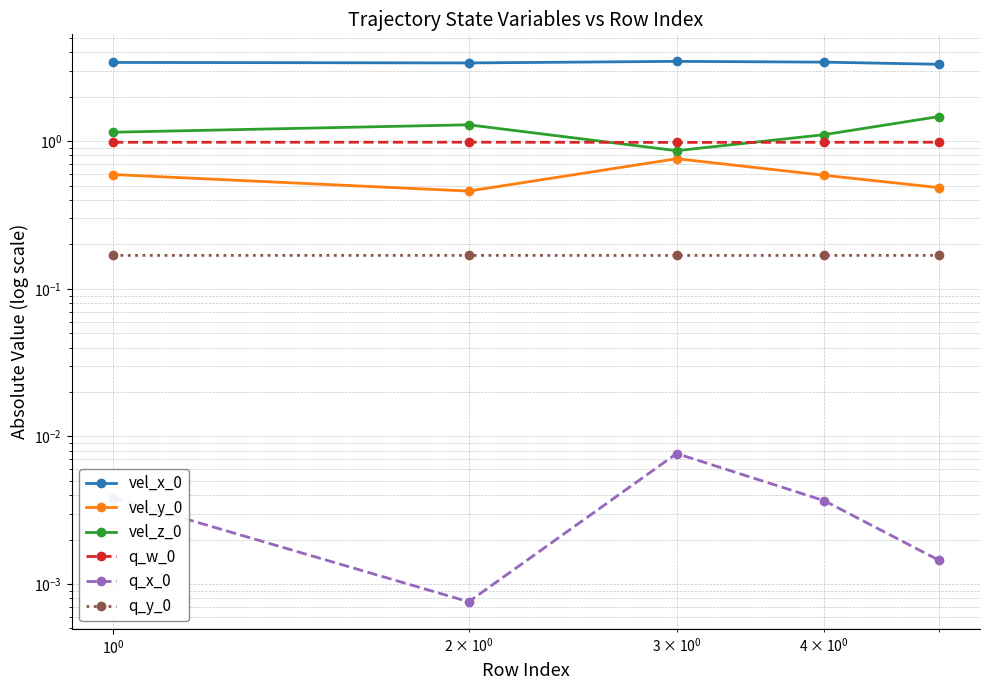

Does the chart display data point markers on the line(s)?

Yes